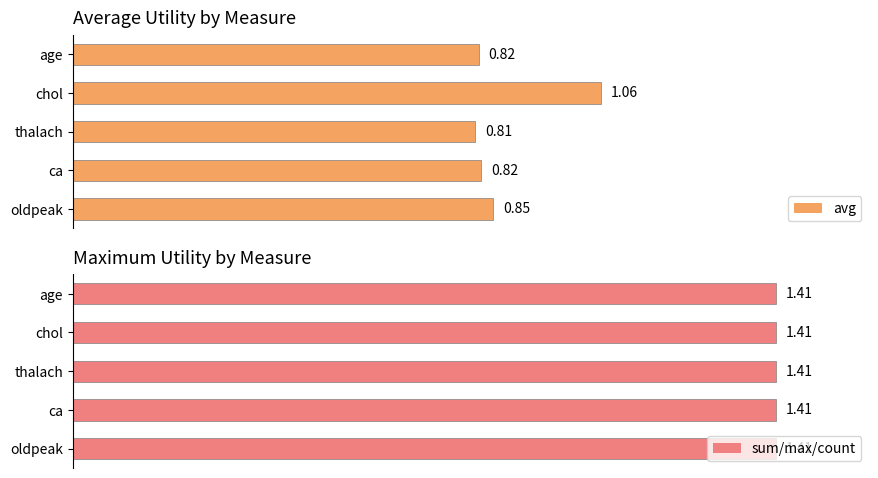

Which category has the lowest value in the avg series?

thalach